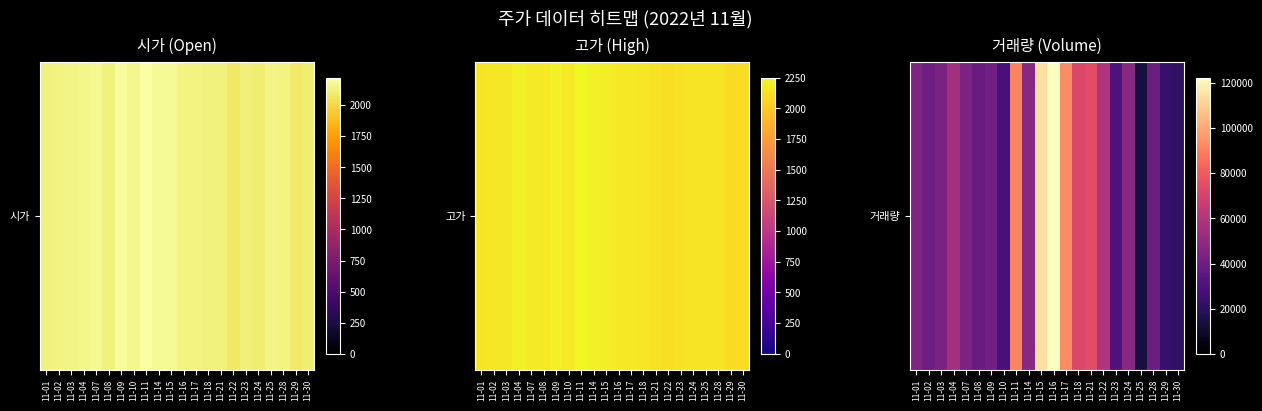

At which label is the value closest to 68296?

11-18